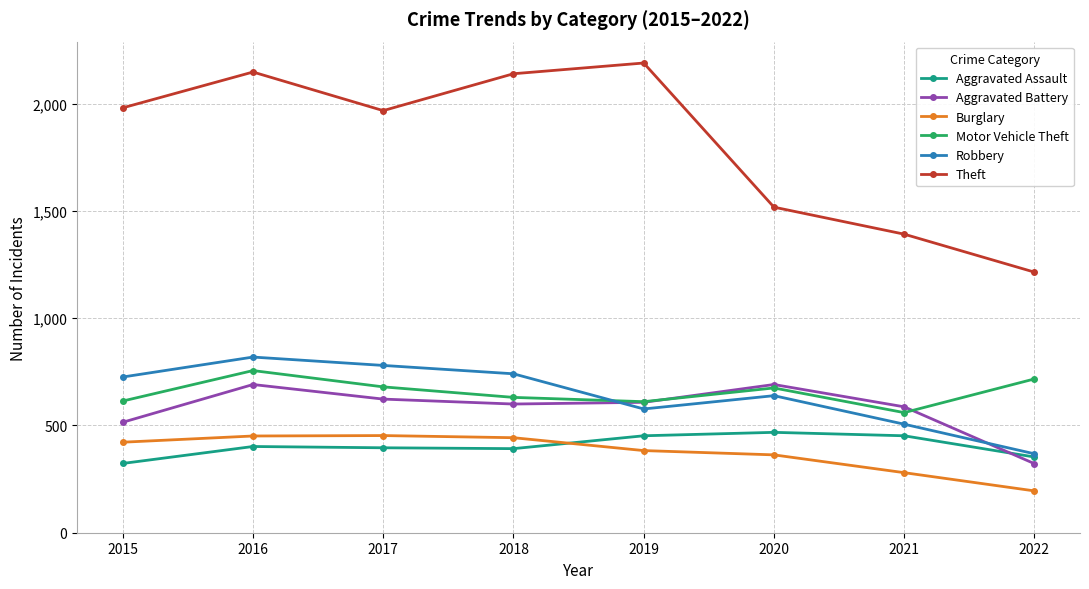

What is the spread (max minus min) of values at 2018?

1748